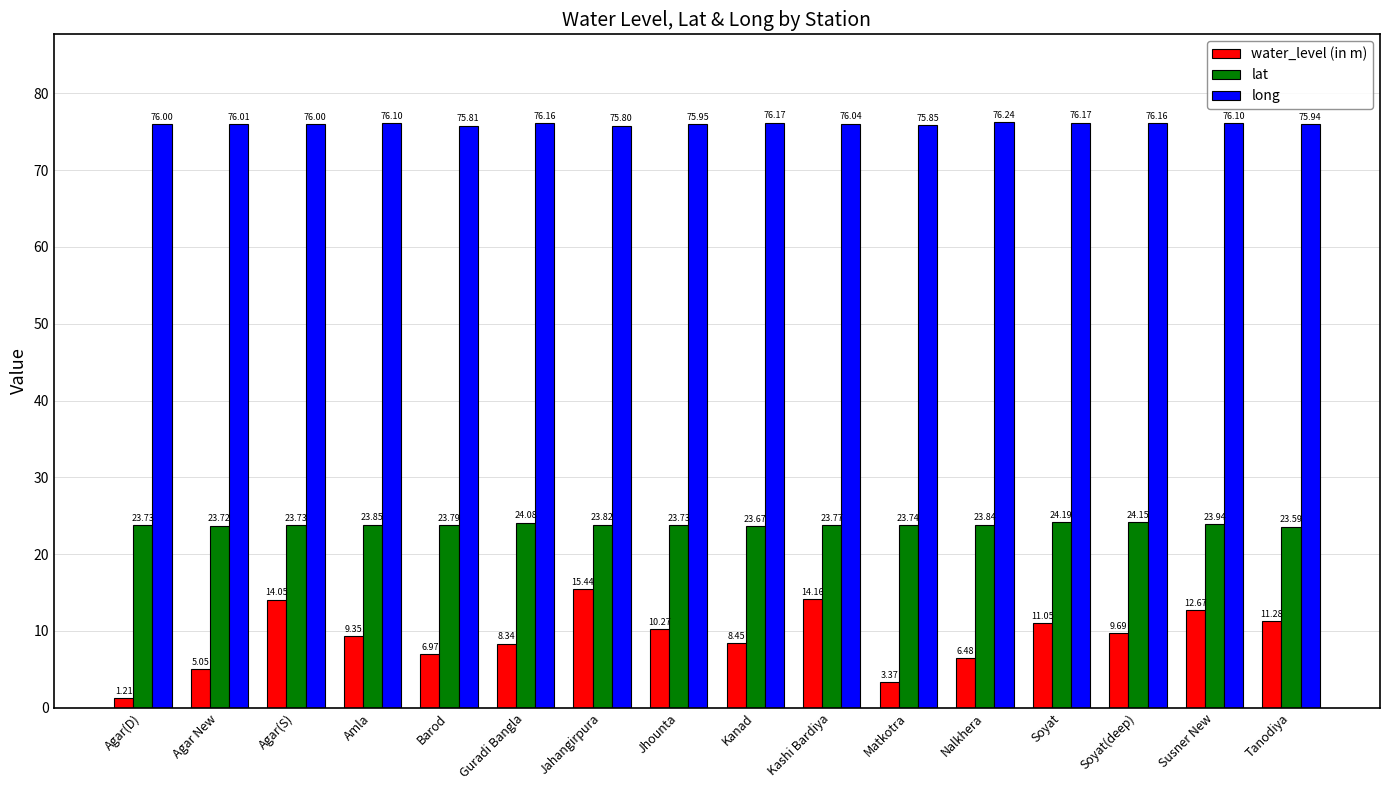

Count the number of categories in the chart.

16